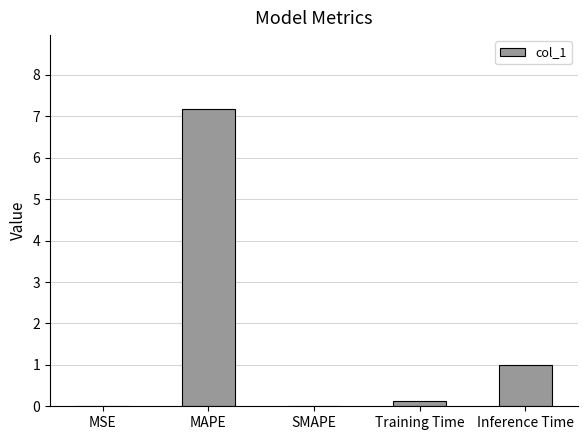

At which label is the value closest to 3?

Inference Time